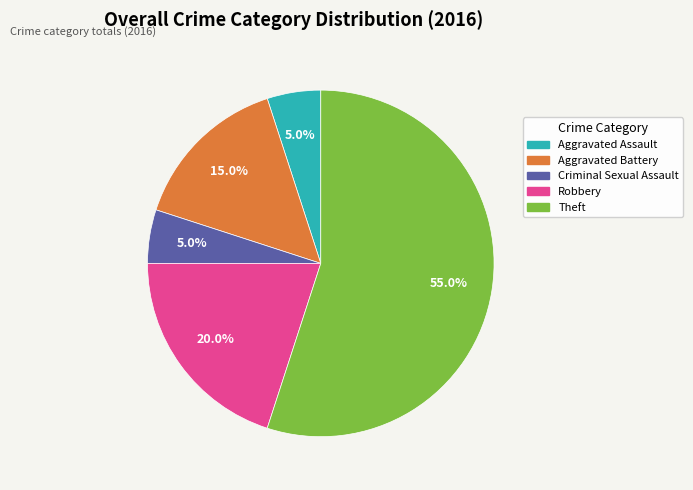

Count the number of slices in the pie.

5